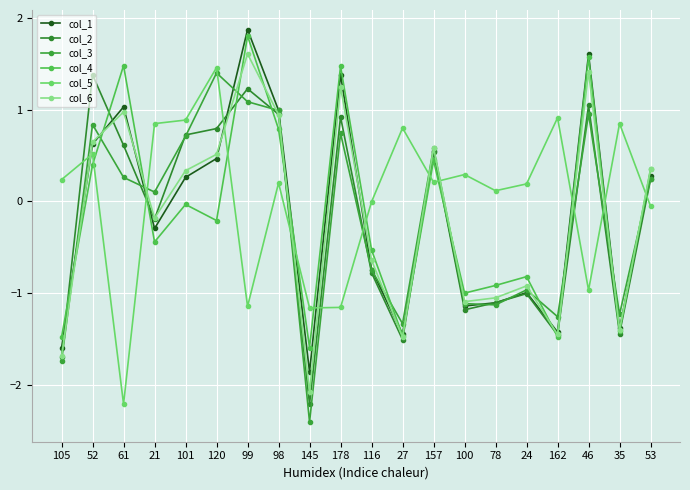

How many categories are shown in the chart?

20